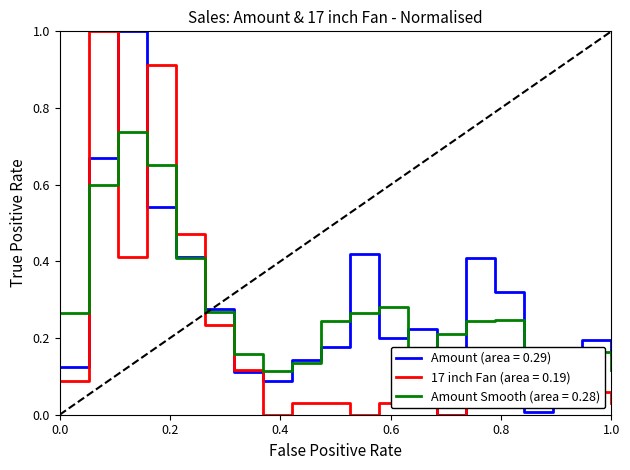

True or false: Amount (area = 0.29) has a value of 0.2 at 0.0.

False